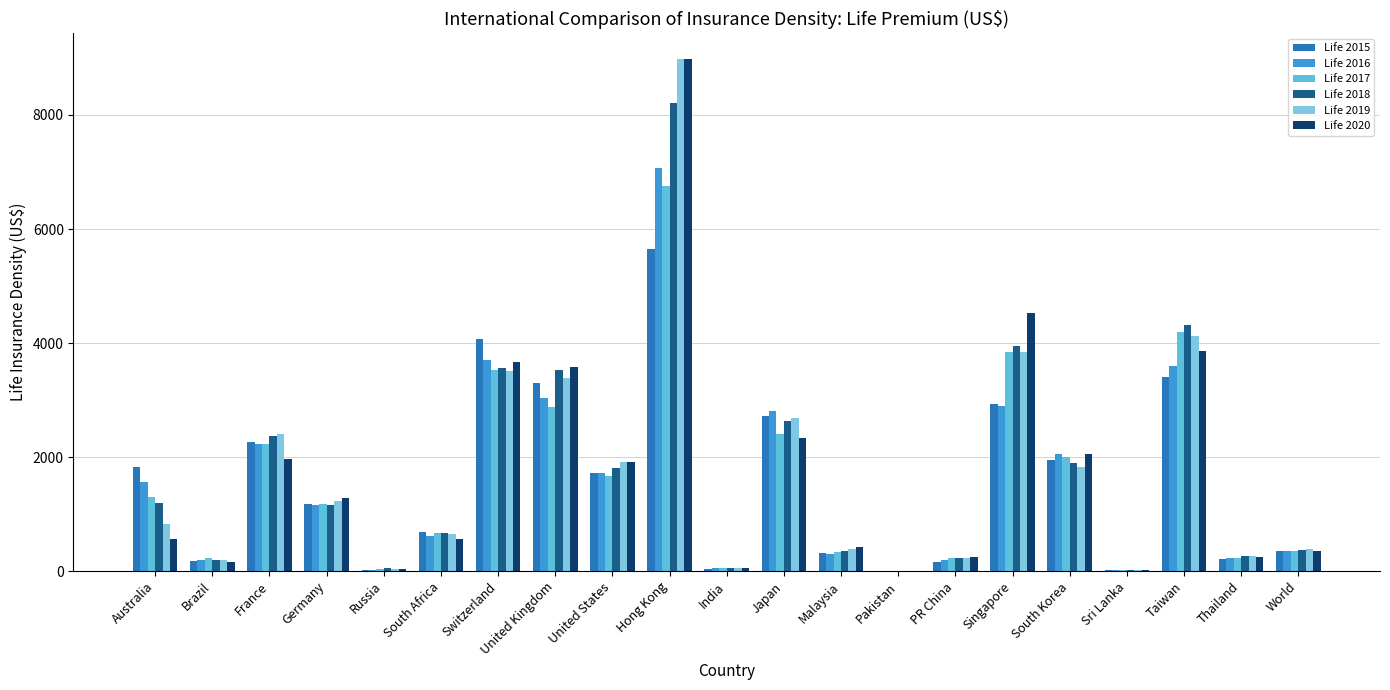

How many groups of bars are there?

21